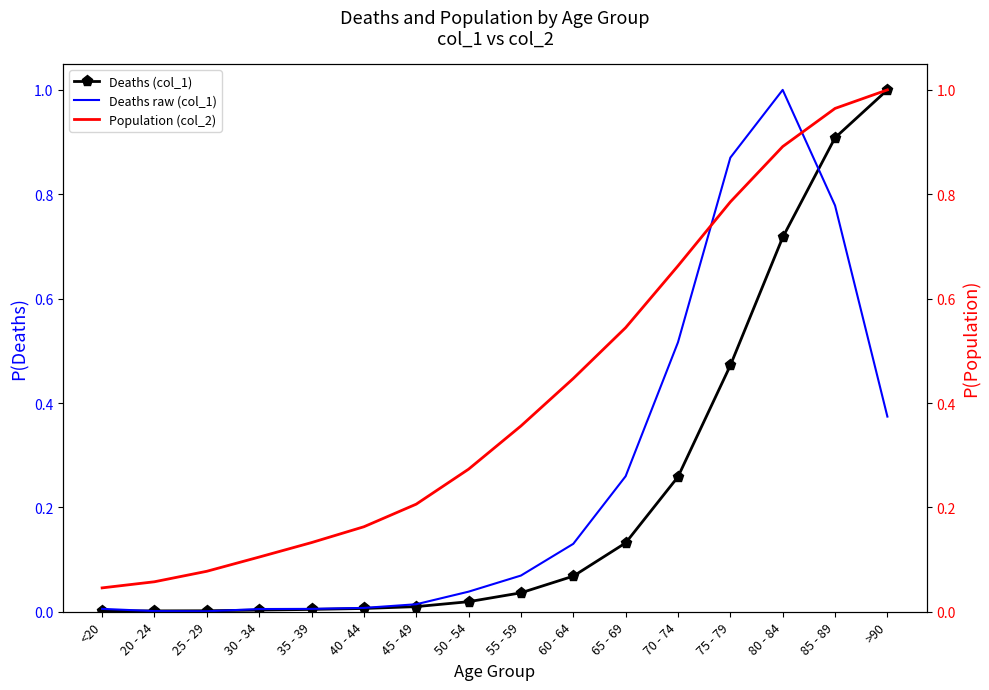

Between 20 - 24 and 70 - 74, which series saw the biggest shift?

Population (col_2)